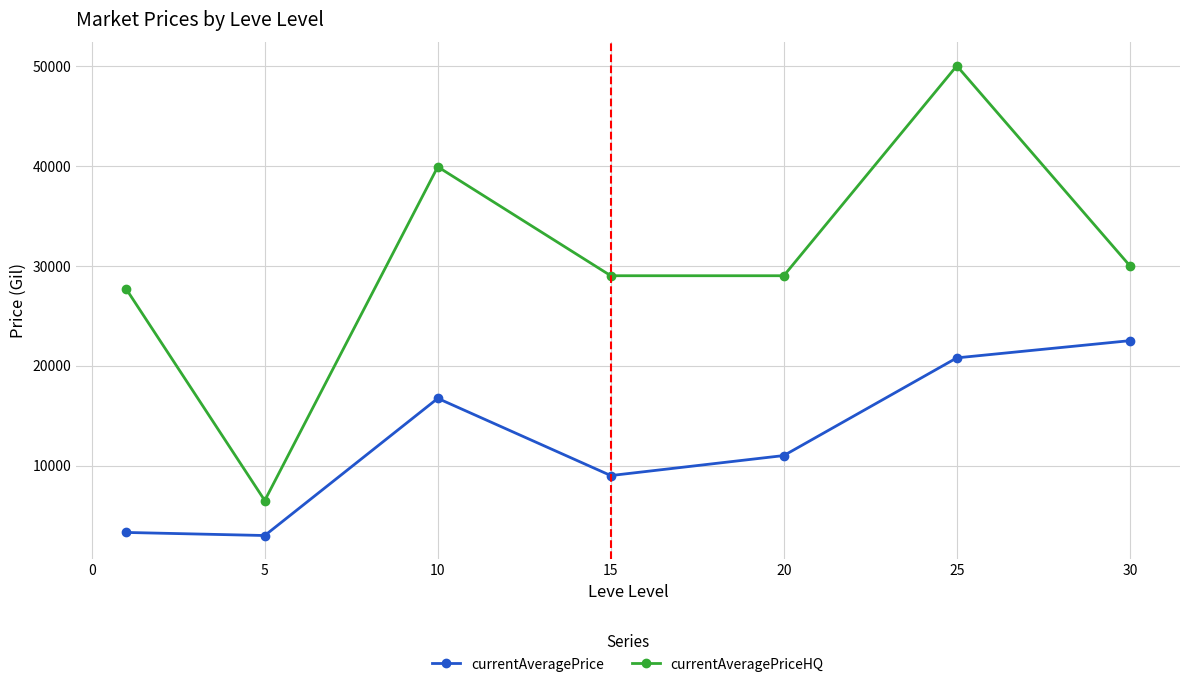

Which series has the largest range (max minus min)?

currentAveragePriceHQ